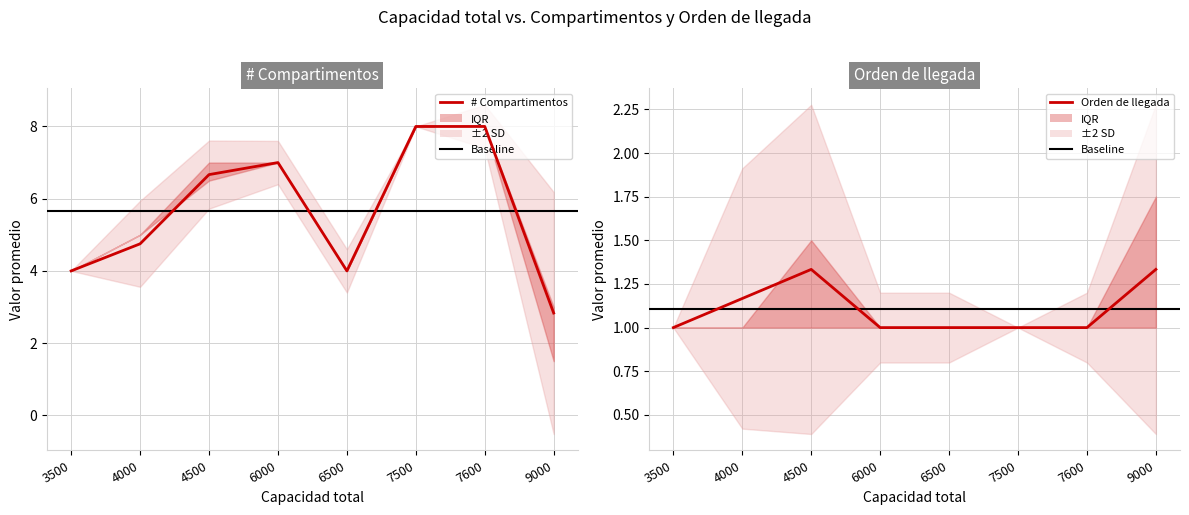

At how many categories does at least one series exceed 5?

8